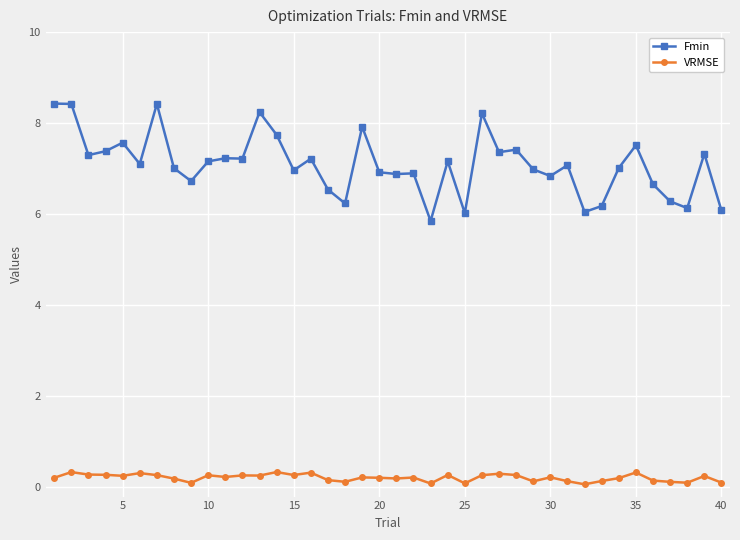

Rank the series by their maximum value, from lowest to highest.

VRMSE, Fmin